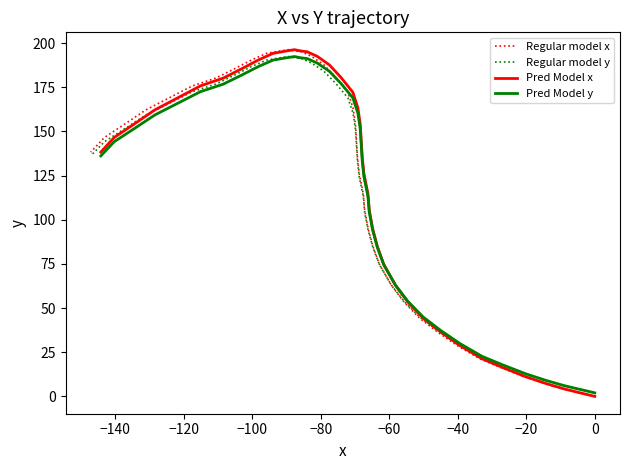

At 20, list the series in order from largest to smallest.

Regular model y, Pred Model y, Regular model x, Pred Model x